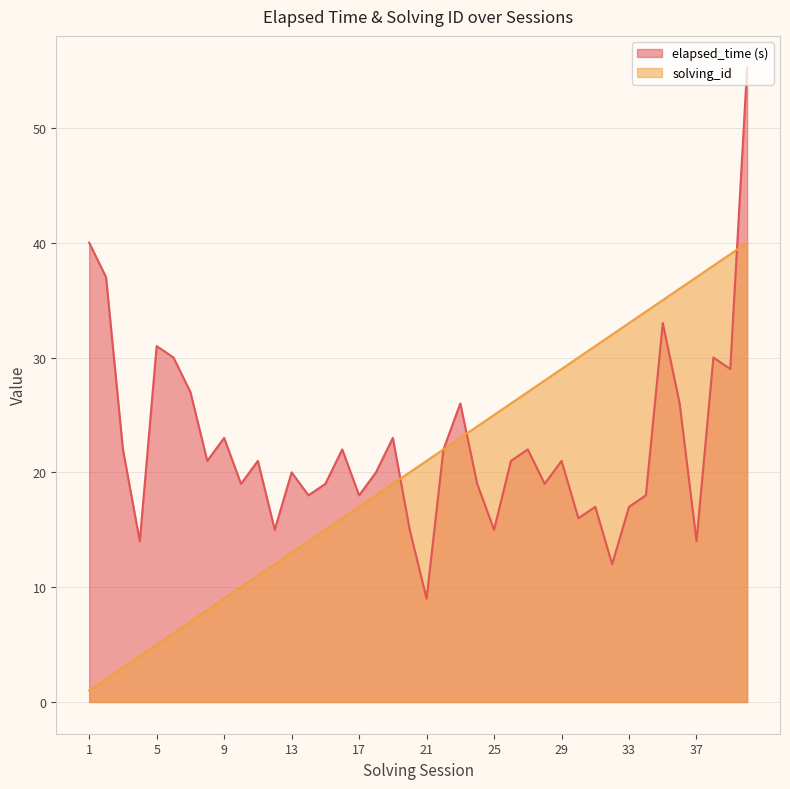

After their last crossing, which series has the higher values: elapsed_time or solving_id?

elapsed_time